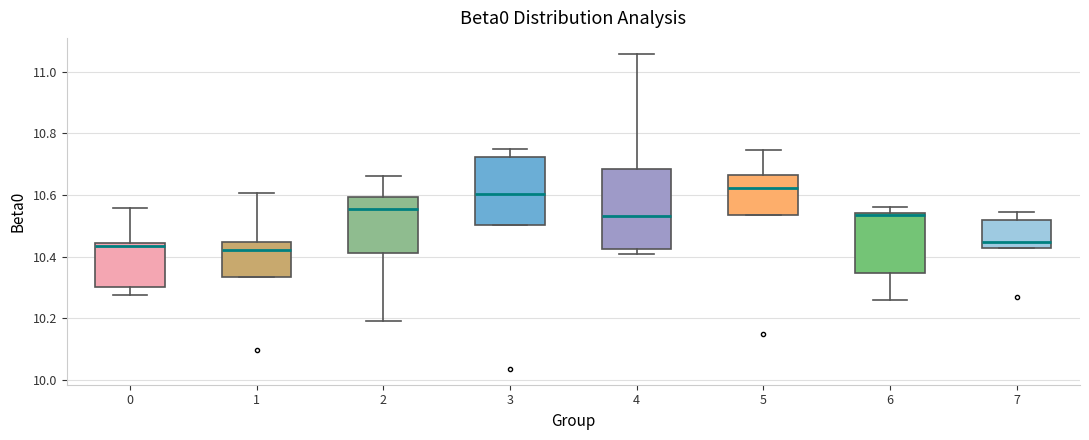

Comparing the boxes themselves (not the whiskers), which one is the tallest?

4